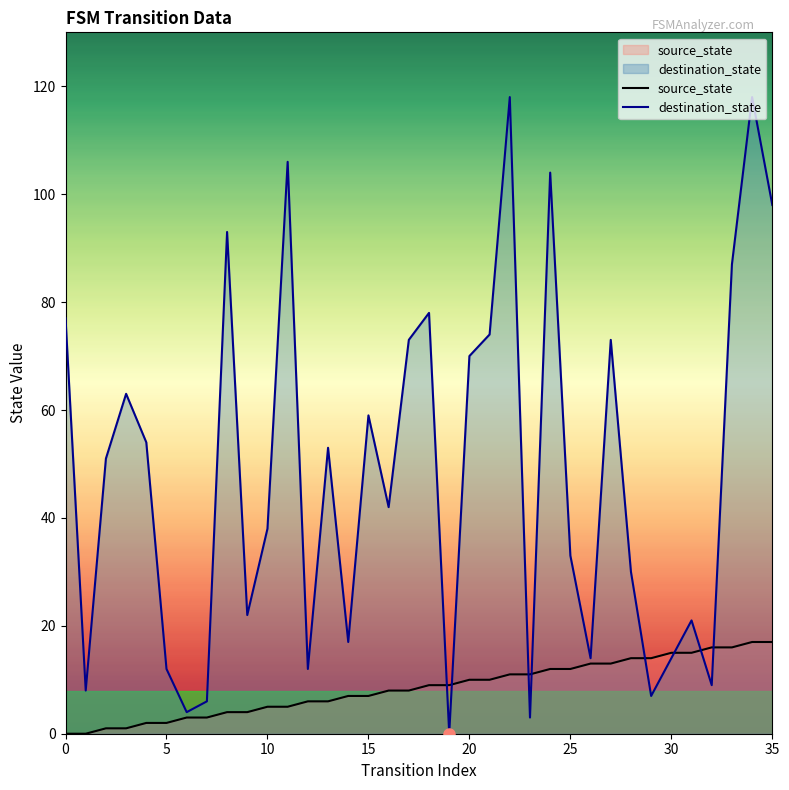

What is the difference between the maximum and minimum values in the source_state series?

17